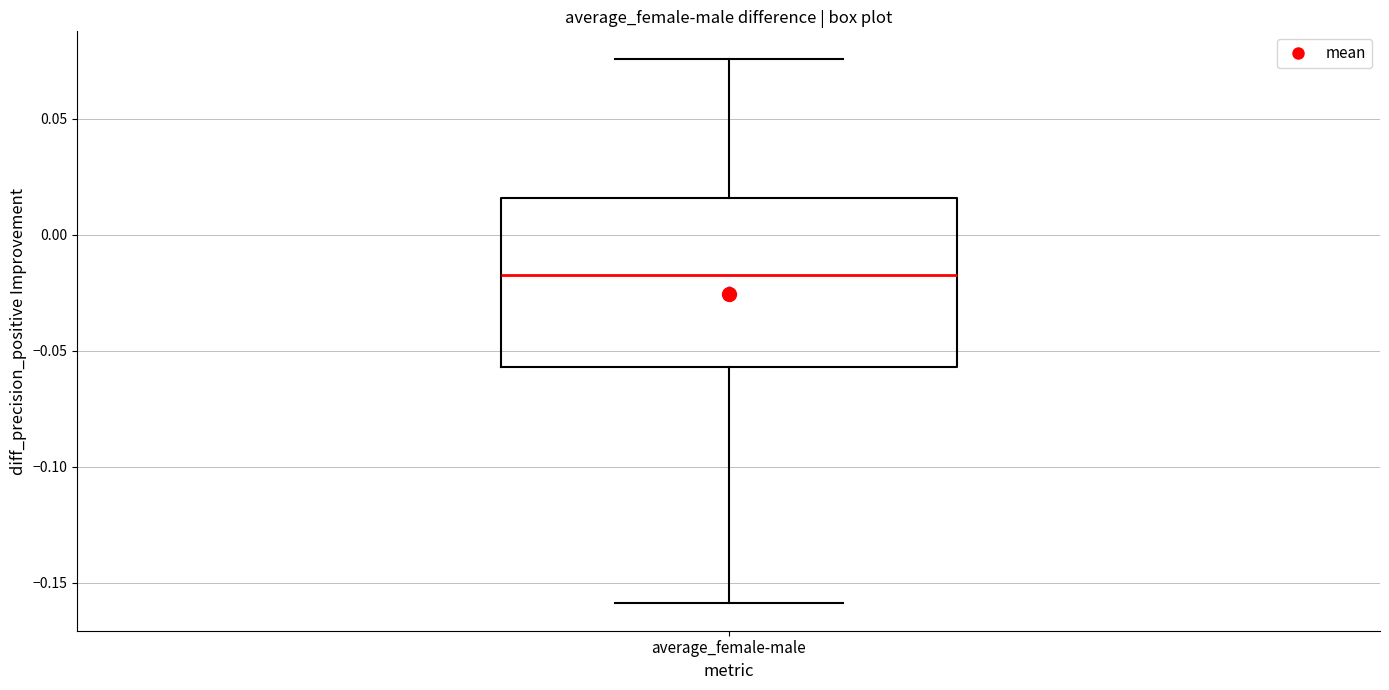

Read this box plot against the y-axis: the position of the median line, the range covered by the box, and the ends of both whiskers. The values are not printed on the chart, so give them approximately, as read against the axis.

median -0.020, box -0.055 to 0.015, whiskers -0.160 to 0.075